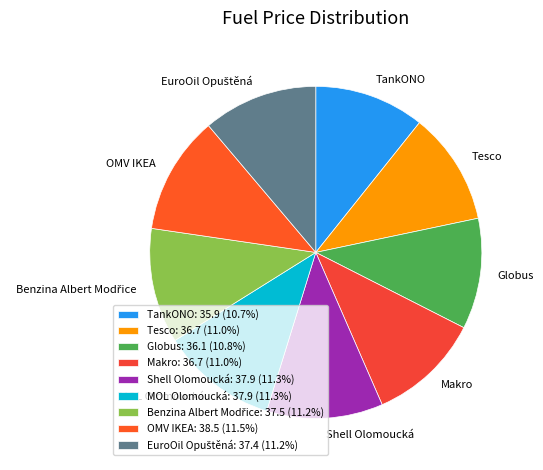

To the nearest percent, what is the average slice percentage?

11%